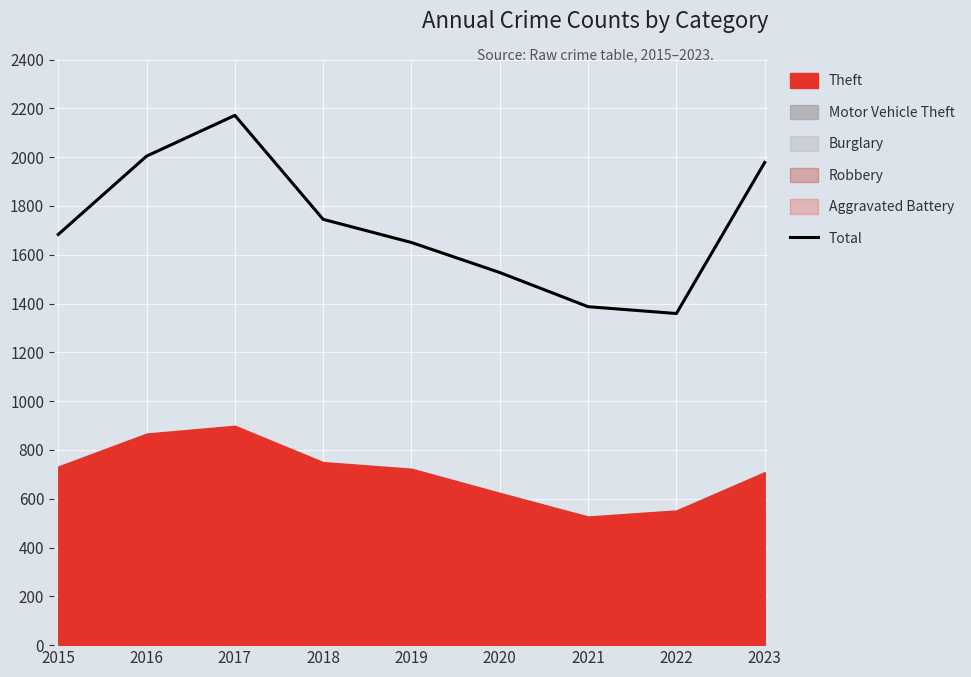

Reading right to left, what are all the values shown in this chart?

2023=1978	2022=1359	2021=1387	2020=1527	2019=1650	2018=1745	2017=2171	2016=2004	2015=1683